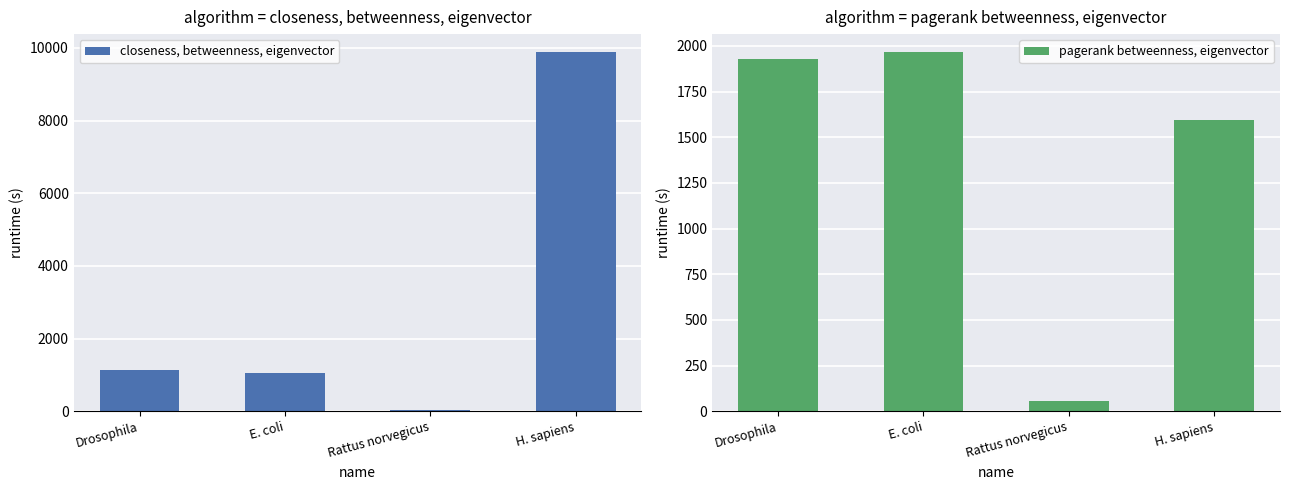

How many values in the pagerank betweenness, eigenvector series are below 1928?

2